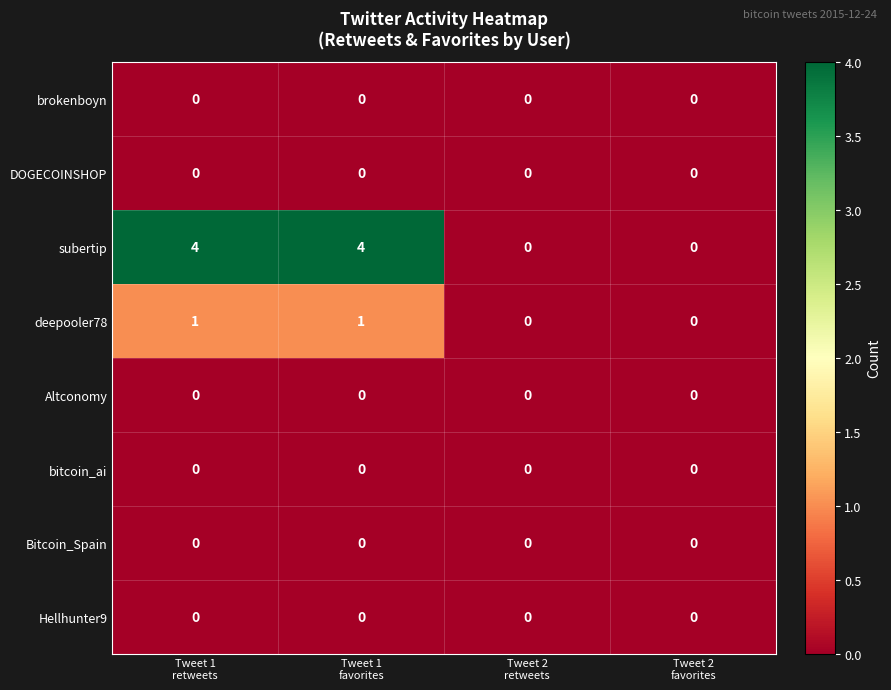

What is the highest value of the subertip series?

4